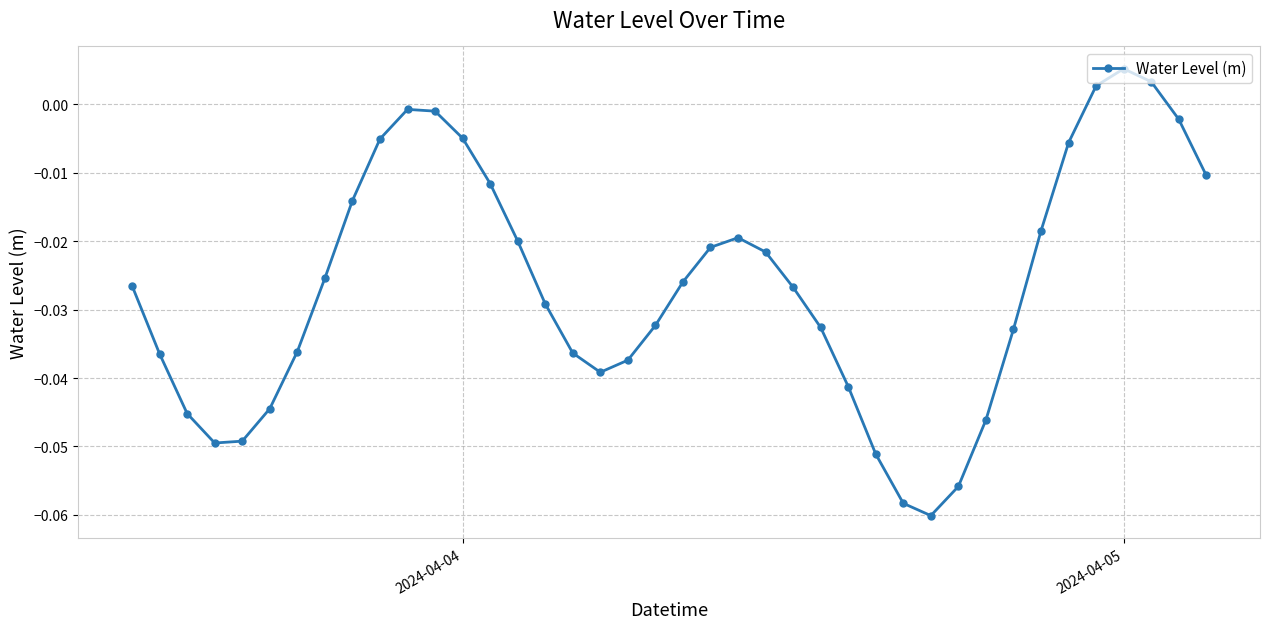

What is the sum of all values?

-1.1